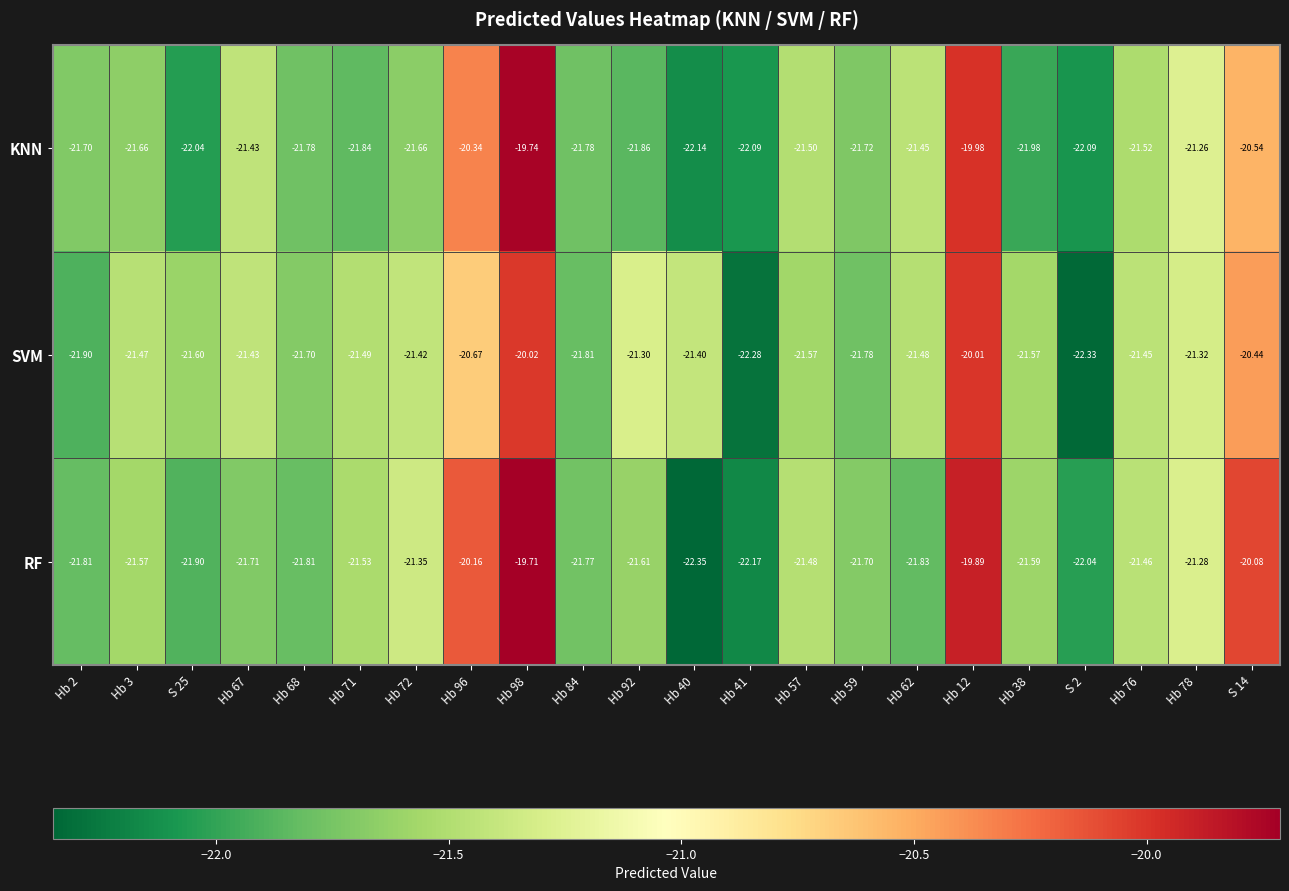

Which series has the largest total across all categories?

SVM